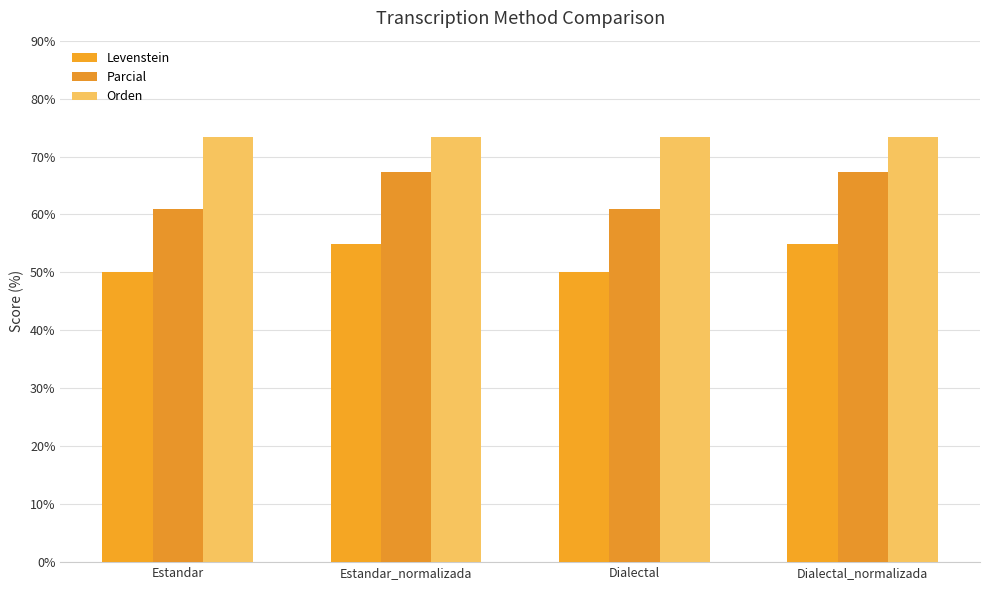

What is the value of the Parcial bar at the 2nd from the left?

67.4